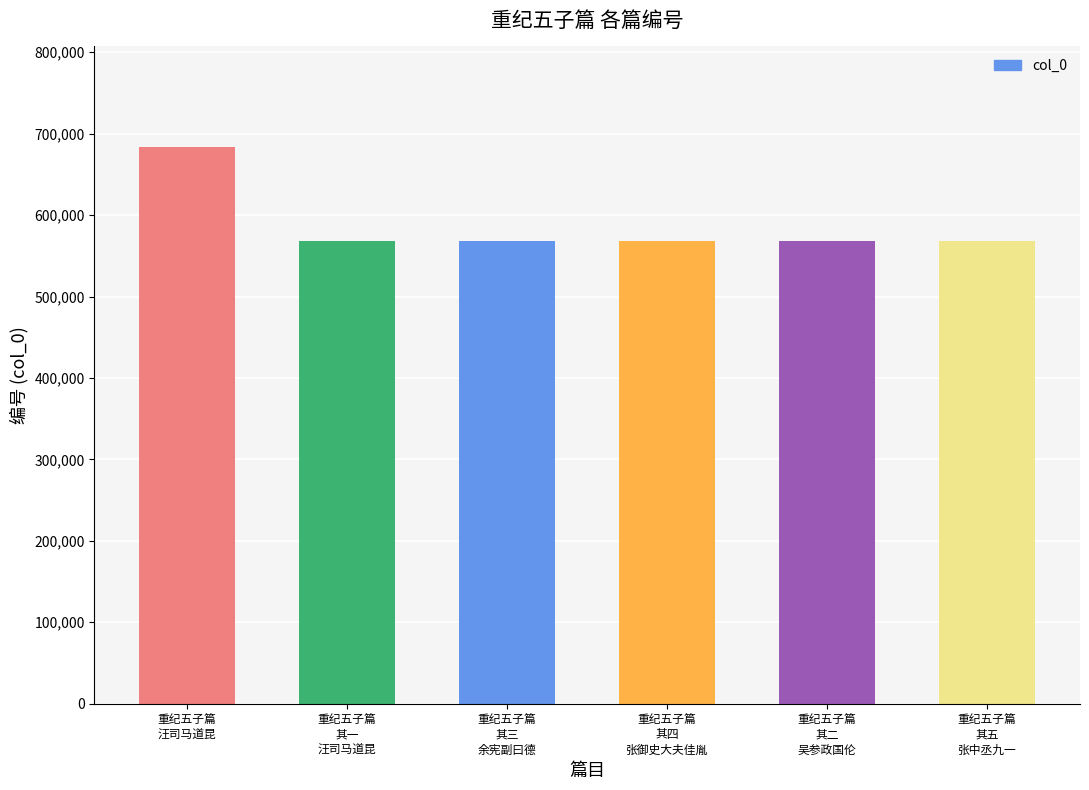

What is the minimum value shown in the chart?

568705